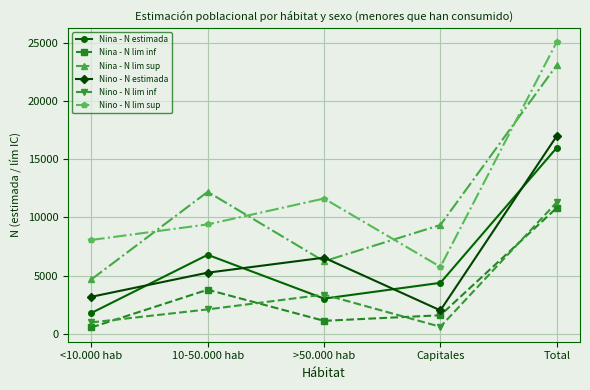

What position from the left is 10-50.000 hab?

2